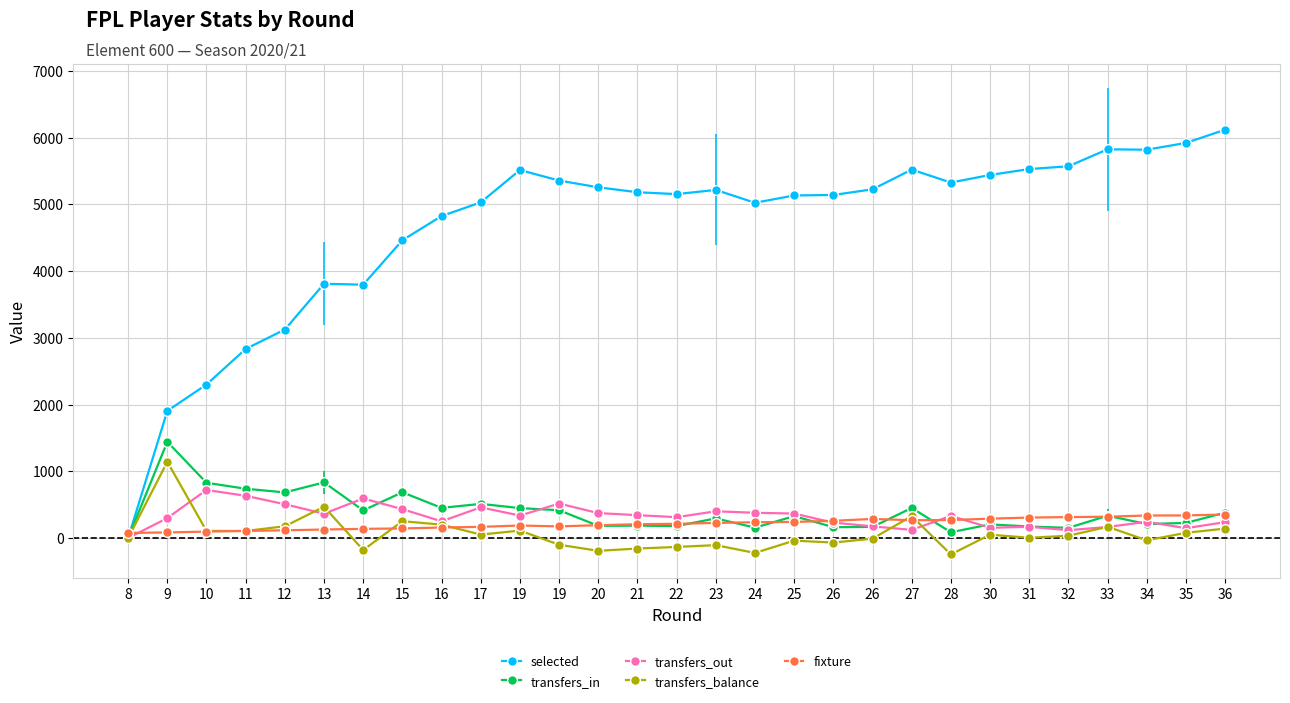

What is the maximum value for fixture?

353